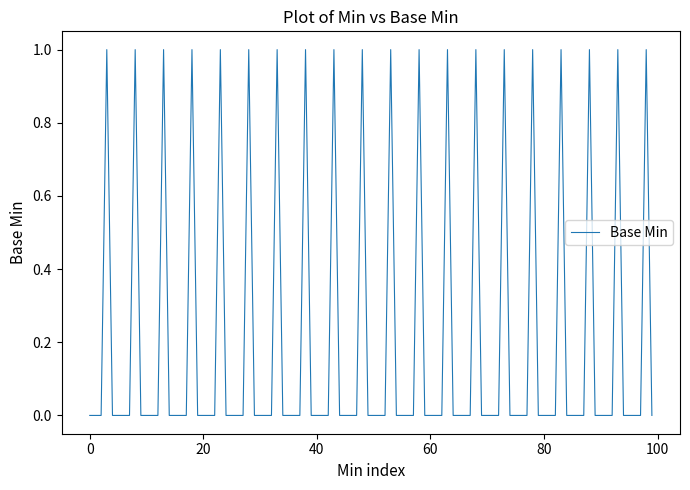

Is this an area chart (filled region under the line)?

No